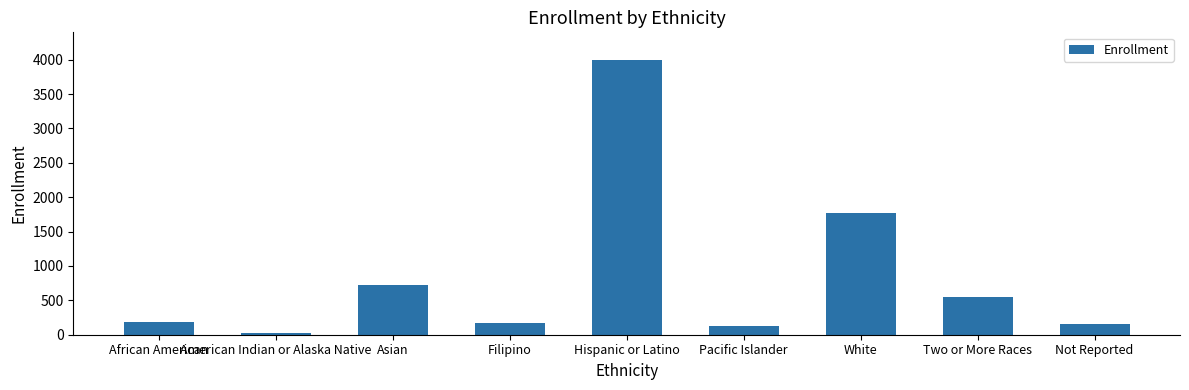

What is the label of the 2nd bar from the left?

American Indian or Alaska Native